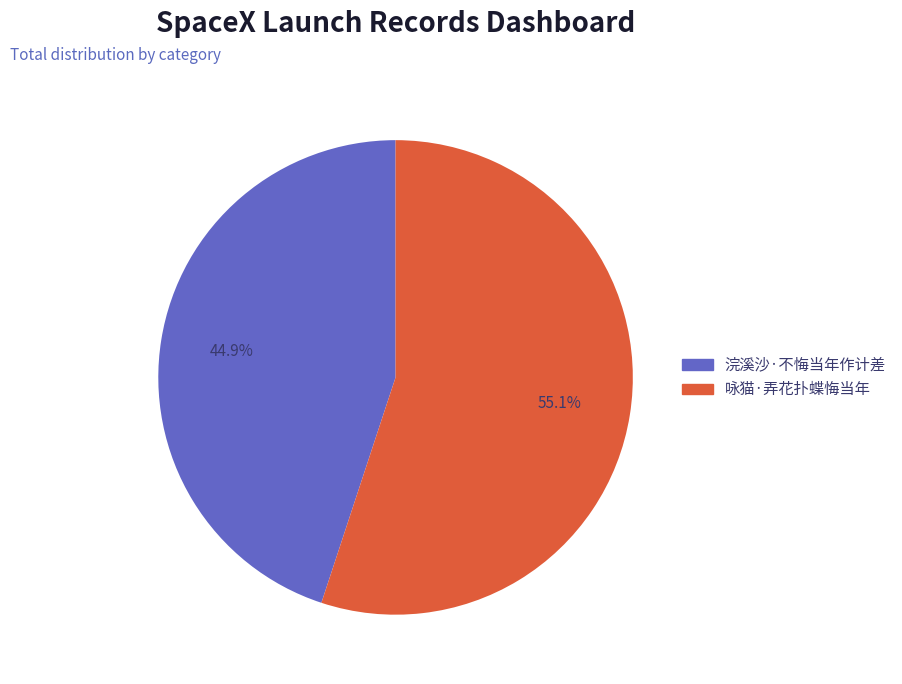

To the nearest percent, what is the difference between the largest and smallest slice percentages?

10%